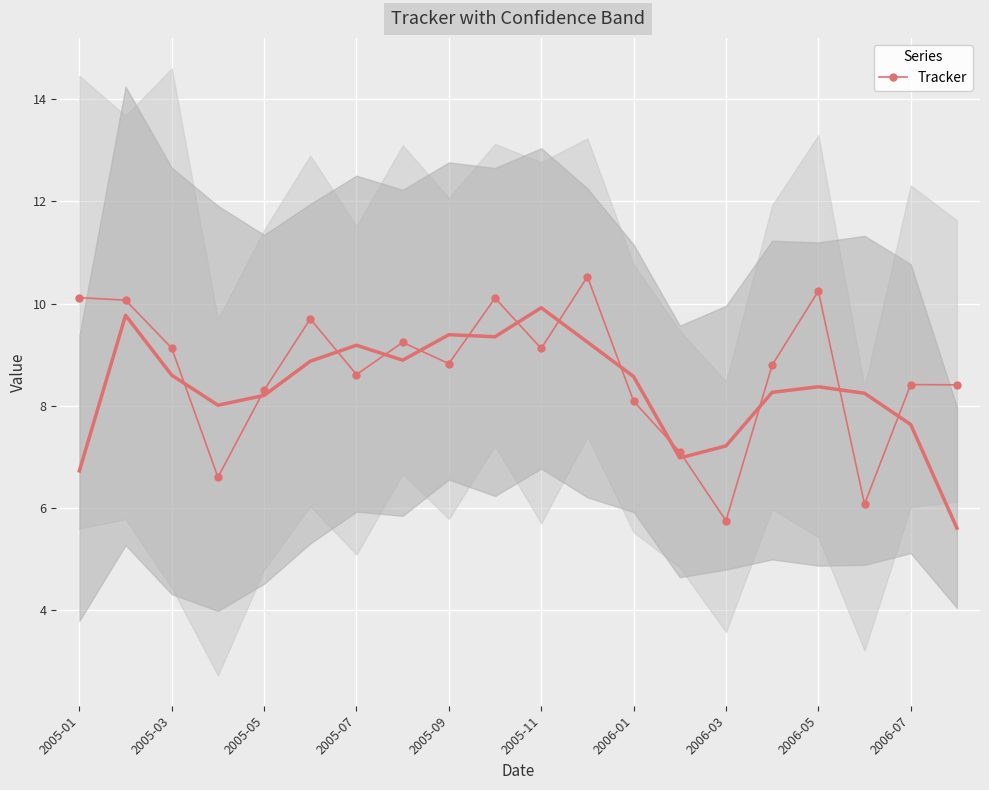

In Tracker, how many points are lower than both neighbors (excluding endpoints)?

6